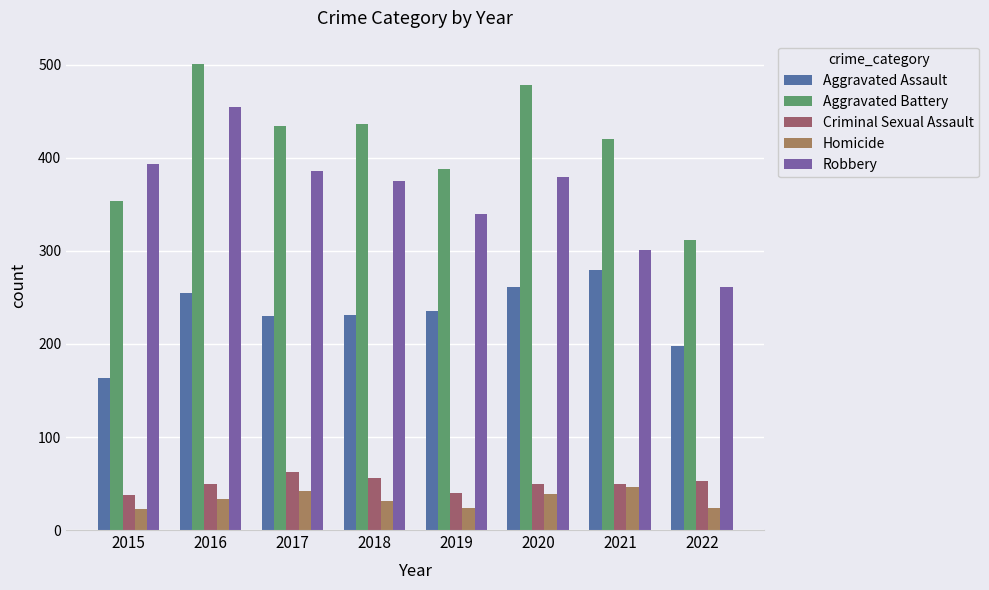

The value of Aggravated Battery at 2020 is 642. True or false?

False